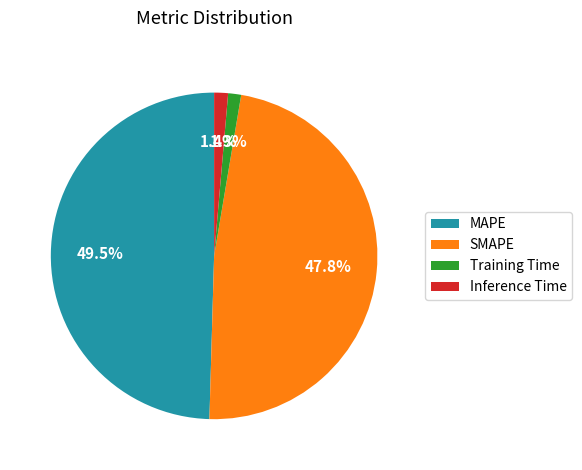

Is SMAPE the majority of the pie?

No